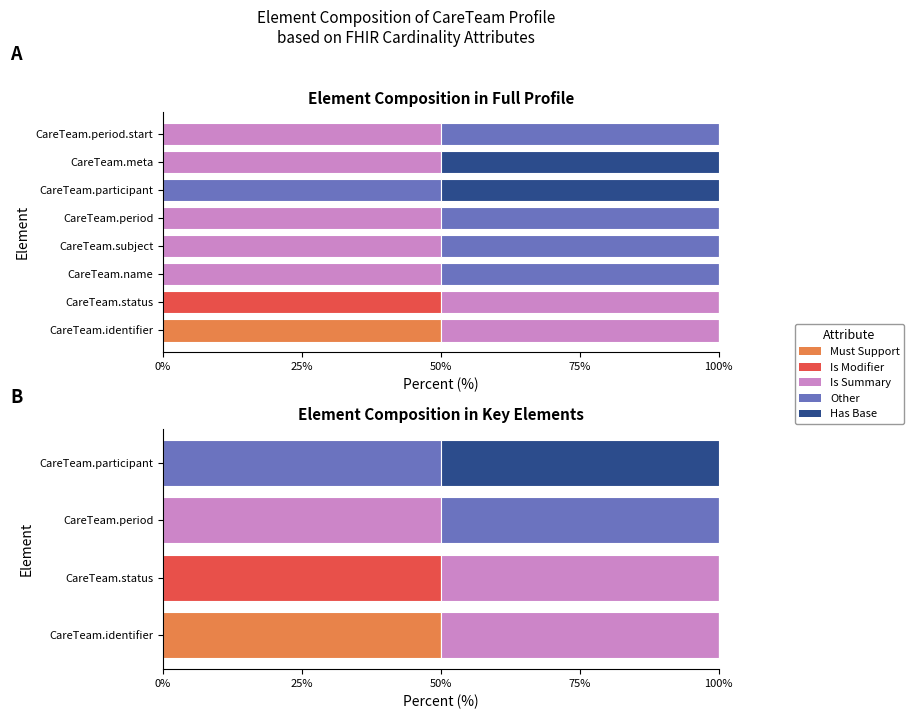

What is the difference between the Other values at CareTeam.identifier and CareTeam.participant?

50